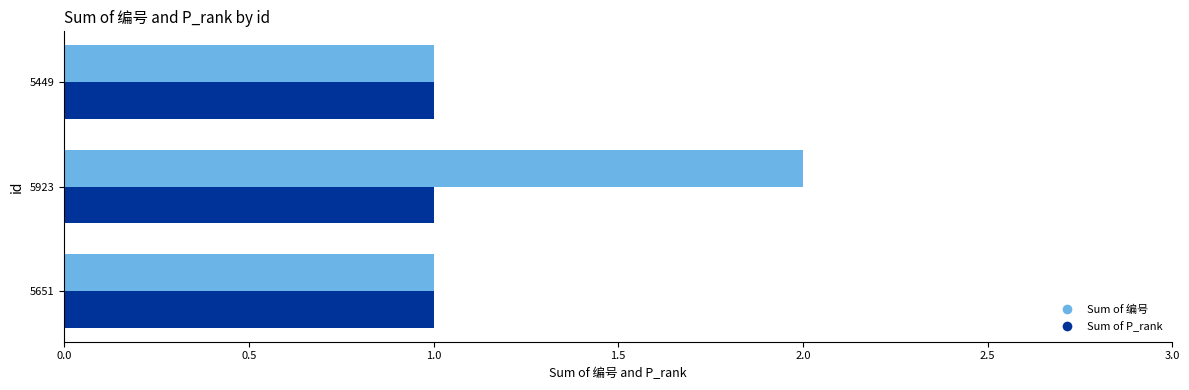

How many series are shown in this chart?

2